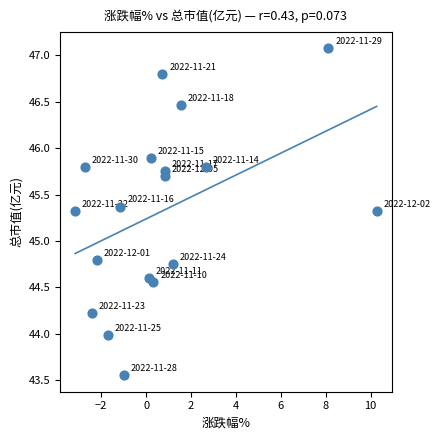

What is the range of X values (max minus min)?

13.4